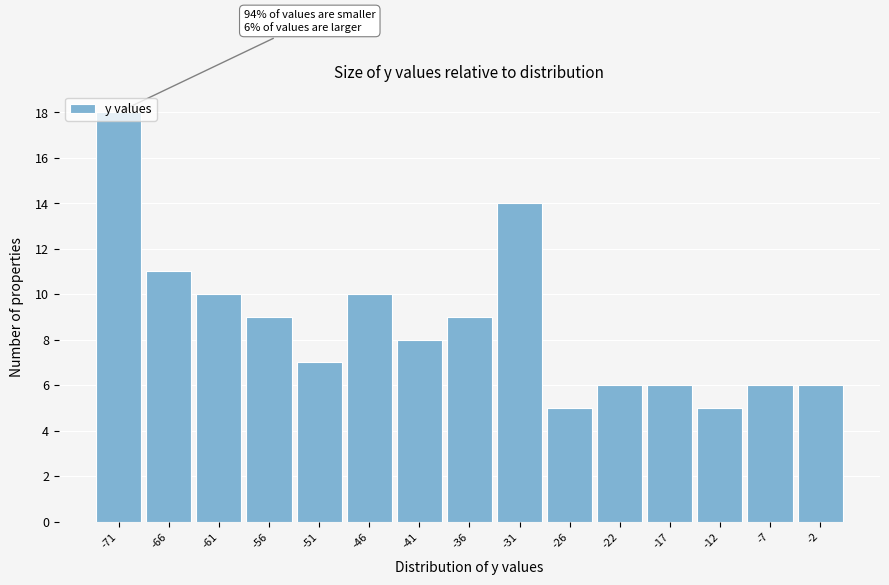

What is the greatest value displayed?

18